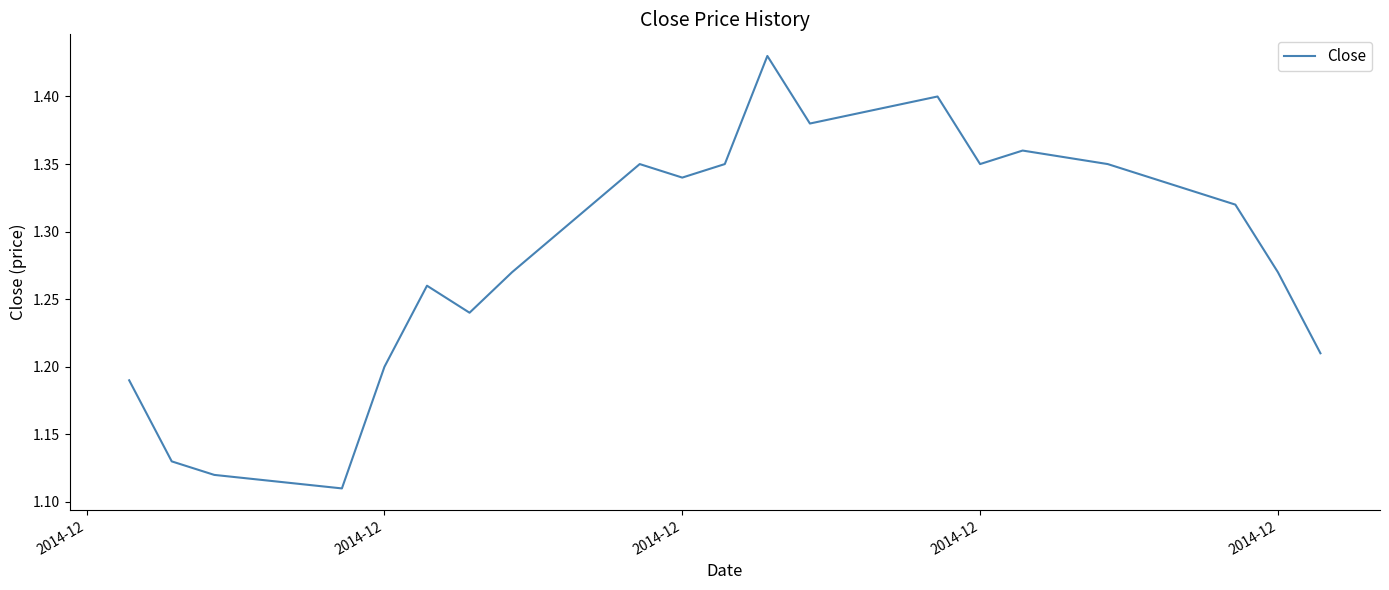

How many lines are shown in the chart?

1